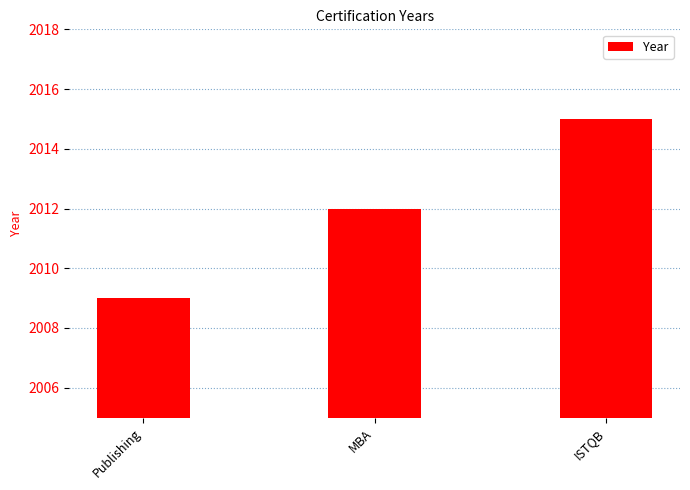

Which label corresponds to the largest value in the chart?

ISTQB